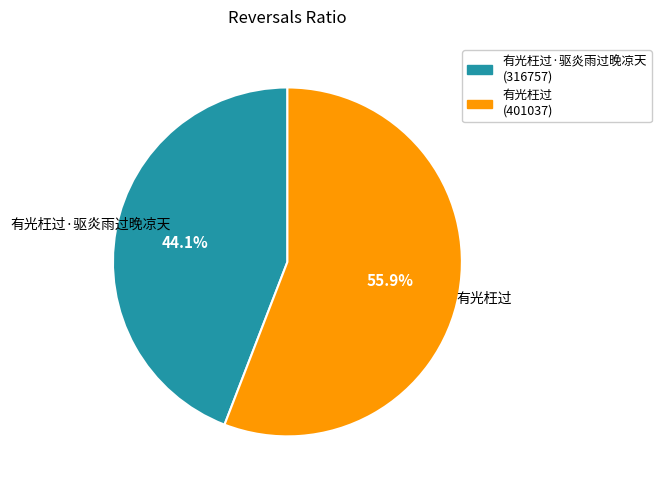

What portion of the pie excludes 有光枉过?

44.1%